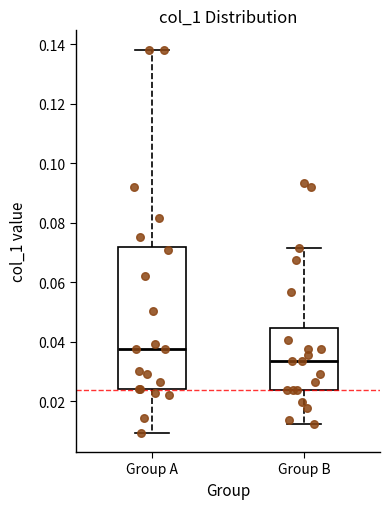

Which box's median line is the highest?

Group A